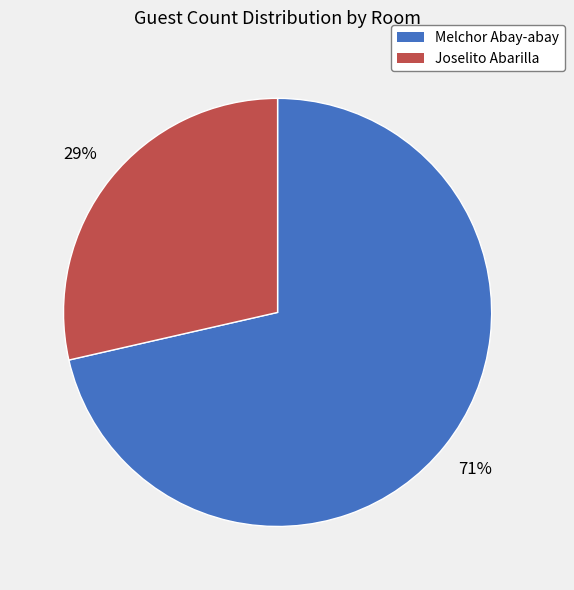

To the nearest percent, what is the average slice percentage?

50%